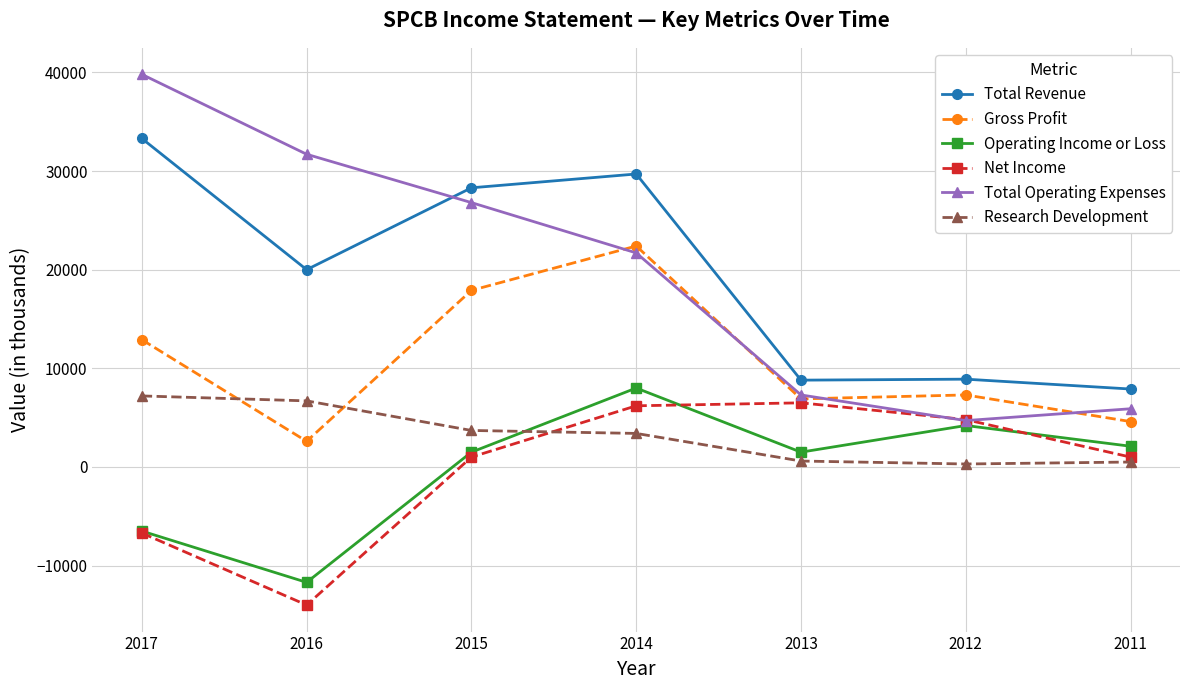

What is the maximum value for Total Revenue?

33300